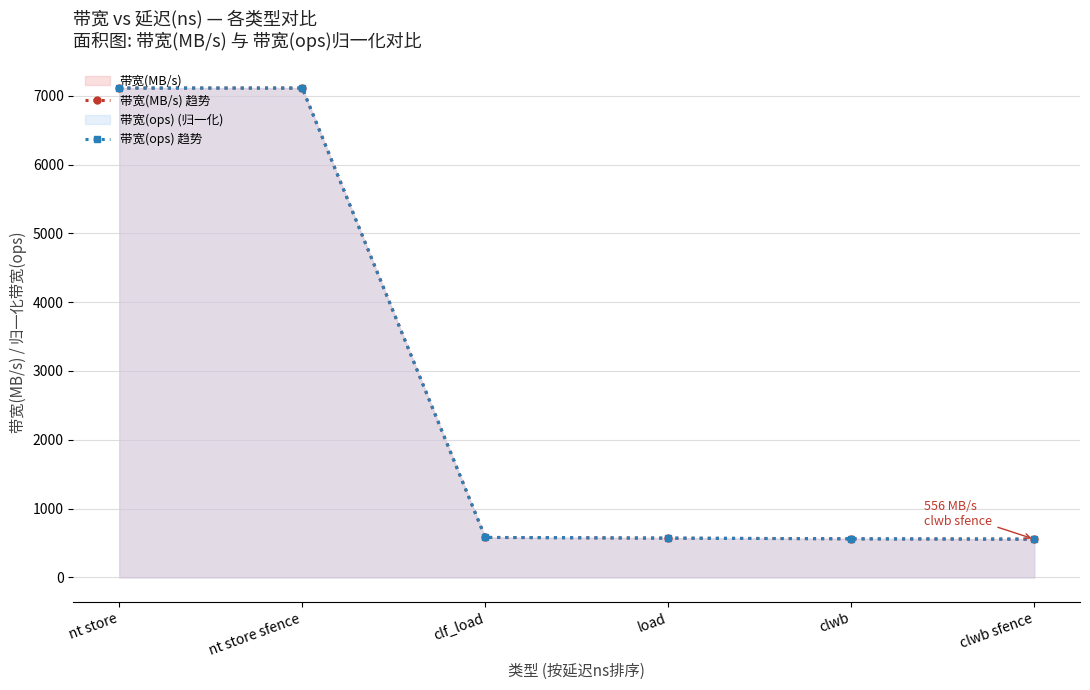

Which series has the widest spread of values?

带宽(MB/s) 趋势